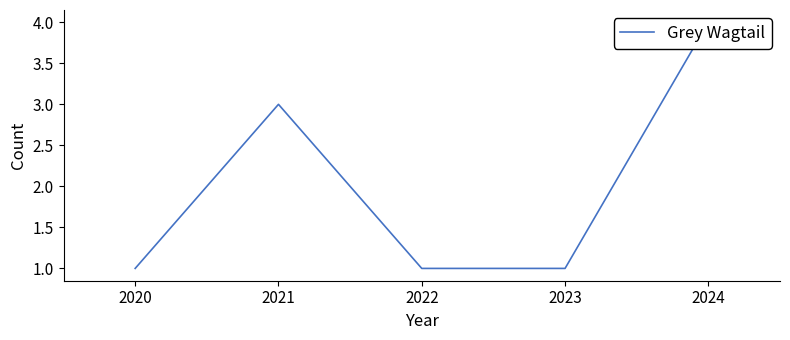

Is it true that the value at 2022 is 2?

False